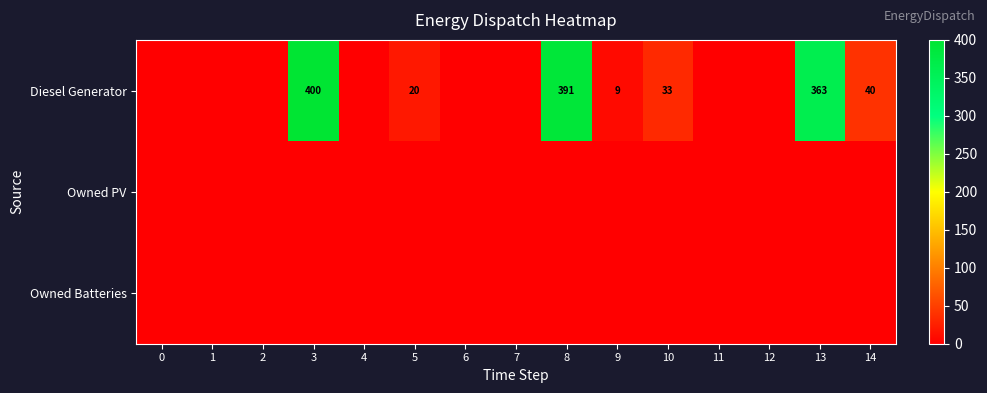

What is the total value across all series at 3?

400